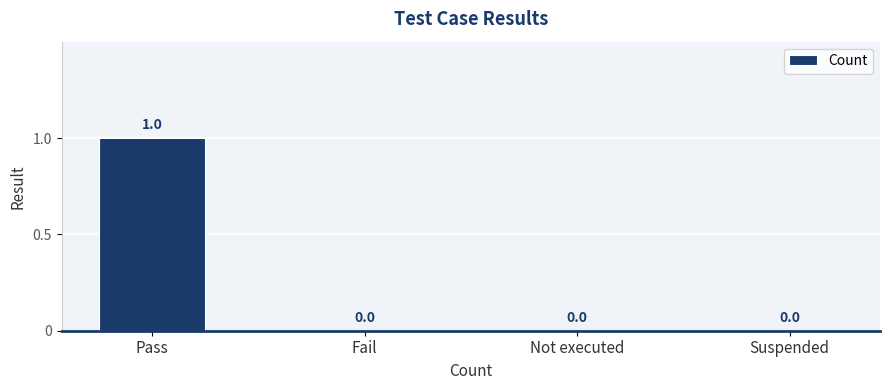

True or false: the data shows 1 at Pass.

True